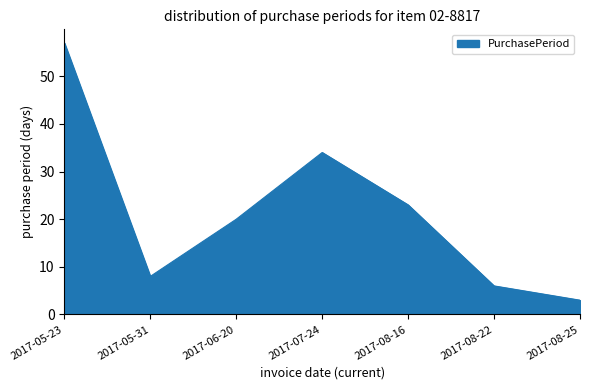

Reading left to right, extract all data points from this chart.

57	8	20	34	23	6	3